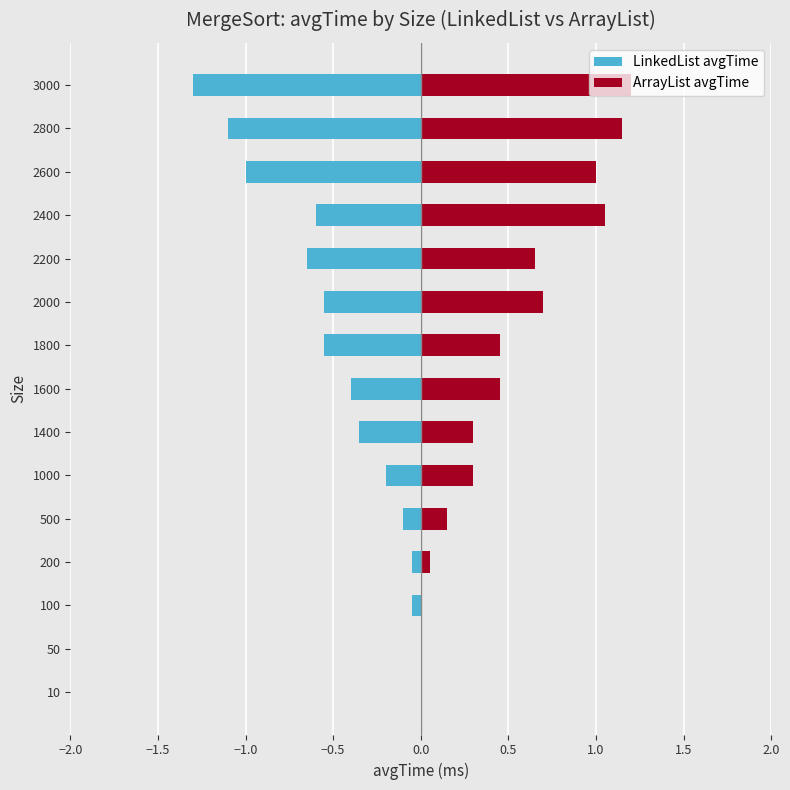

How many categories are shown in the chart?

15